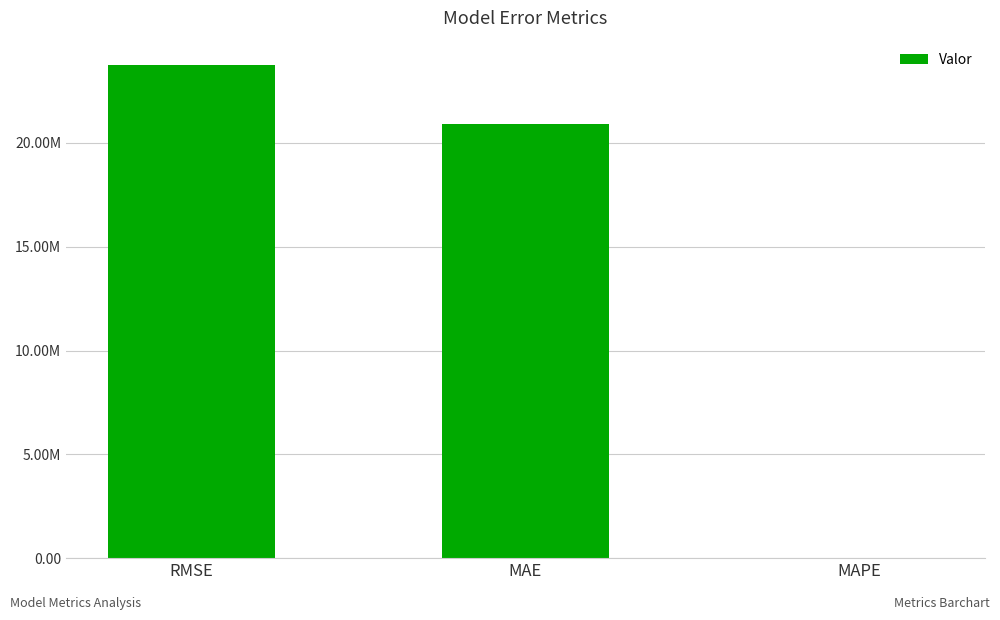

What is the value of the 2nd bar from the left?

20906712.8